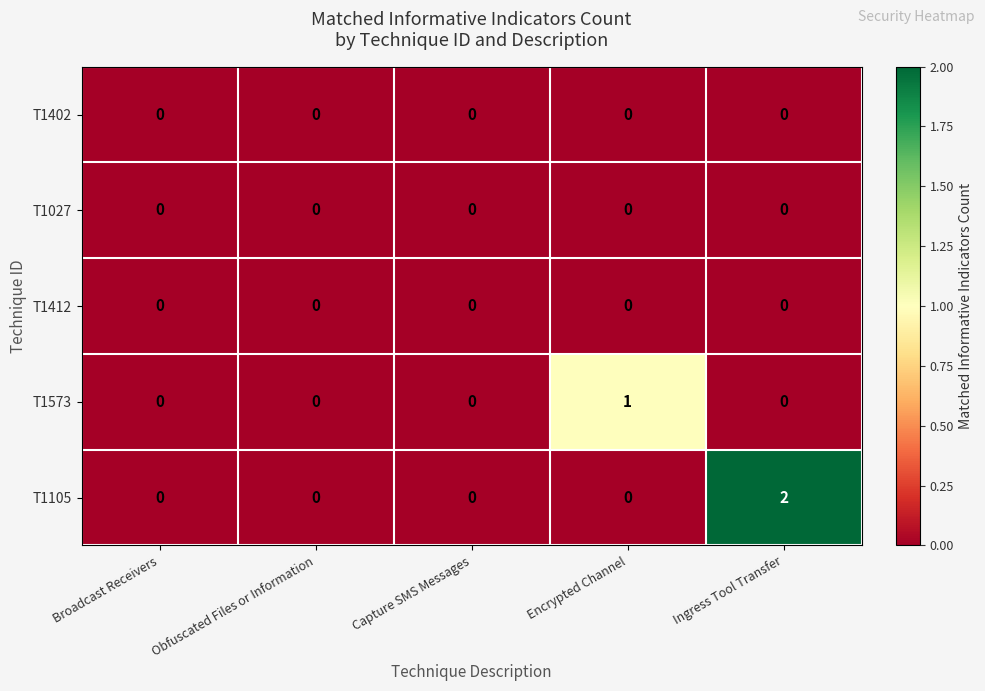

True or false: T1027 has a value of 0 at Encrypted Channel.

True